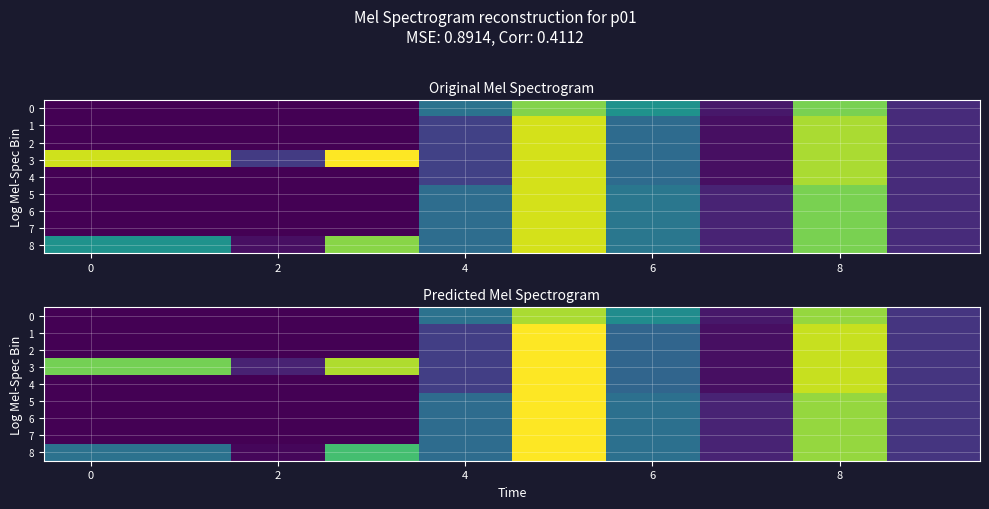

How many data points in 1 are less than 1?

5